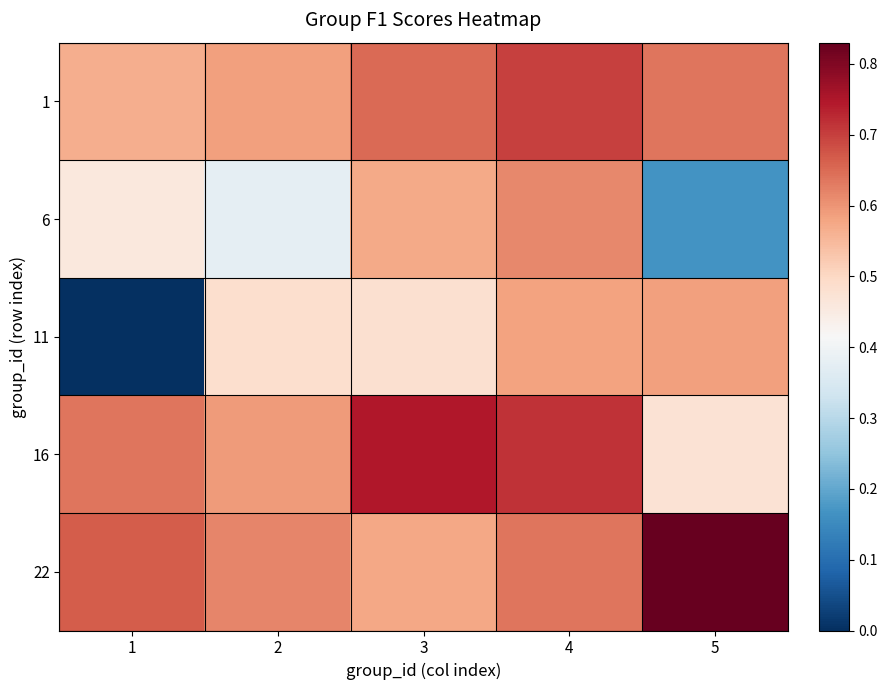

What is the maximum value shown in the chart?

0.8